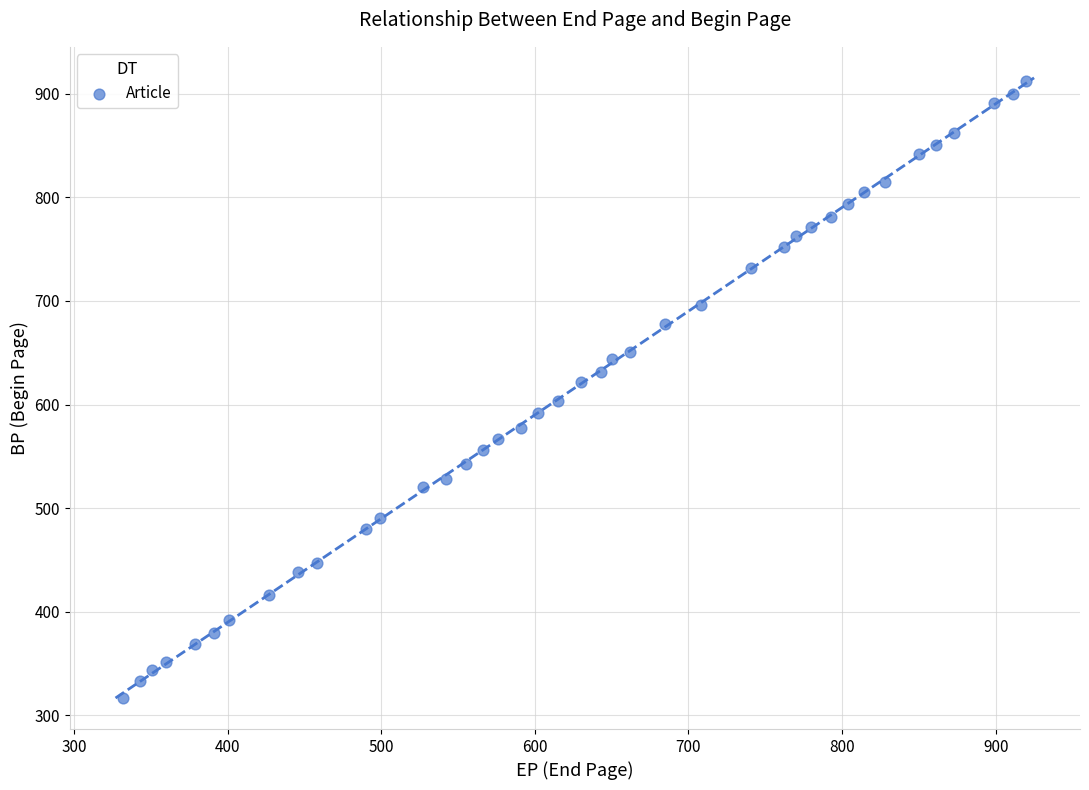

What is the range of X values (max minus min)?

588